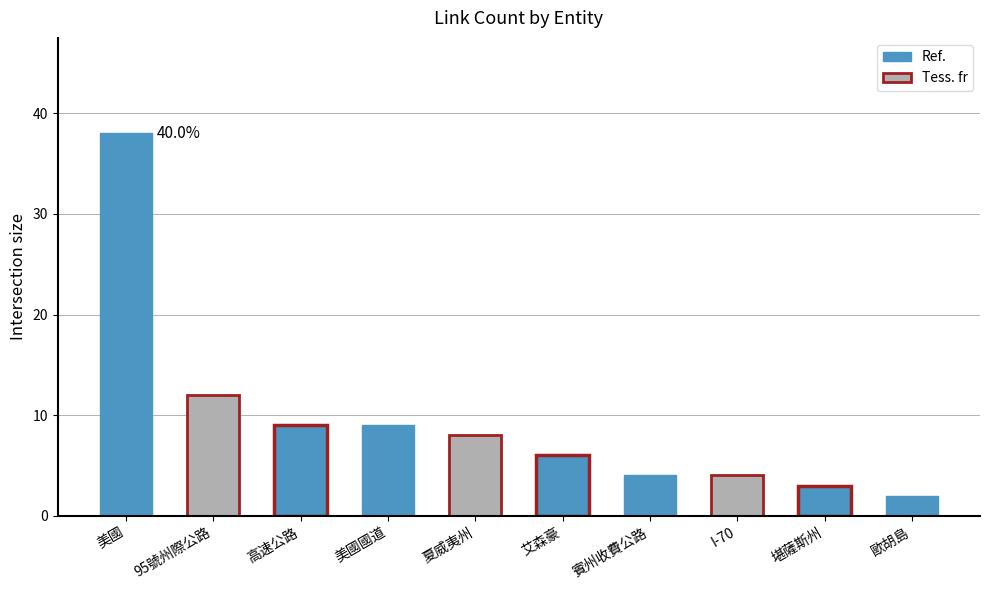

The chart shows a value of 38 at 美國. True or false?

True